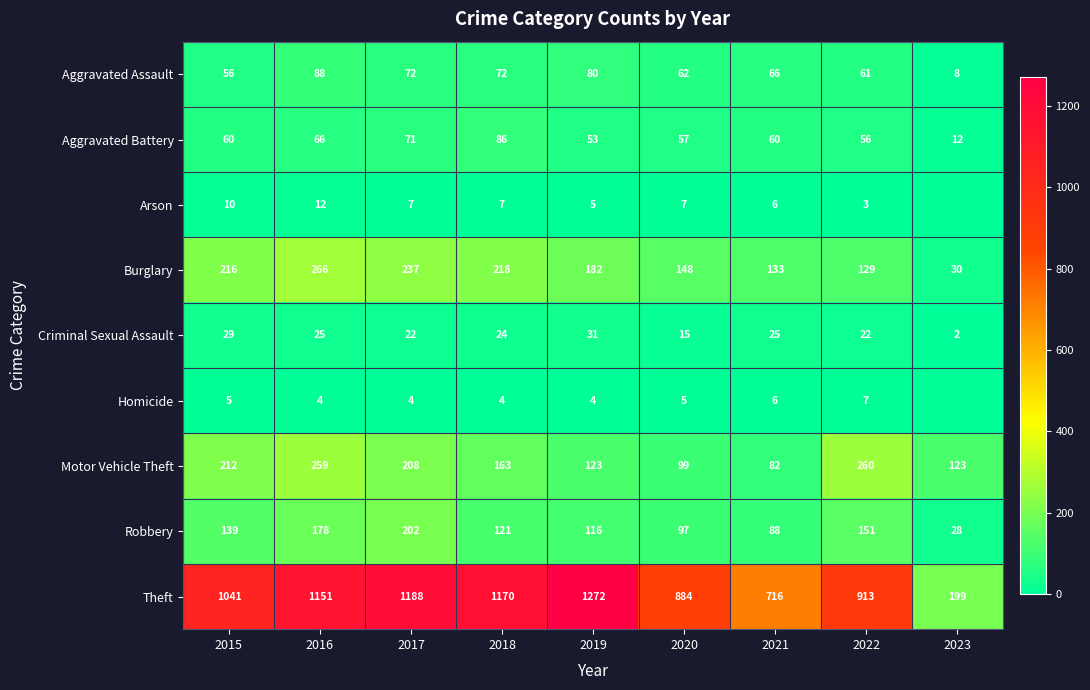

True or false: Aggravated Assault has a value of 62 at 2020.

True